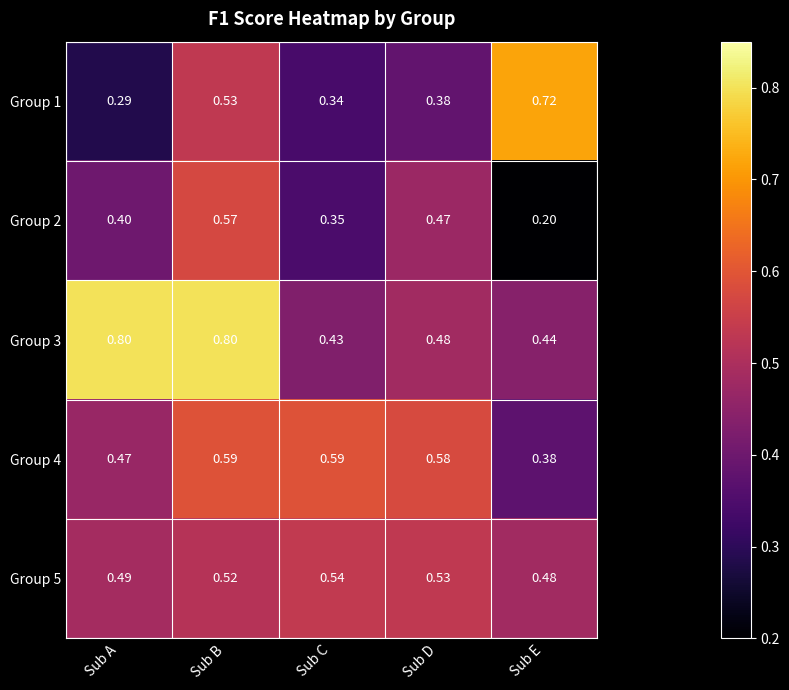

List the series in order of their peak value, lowest first.

Group 5, Group 2, Group 4, Group 1, Group 3